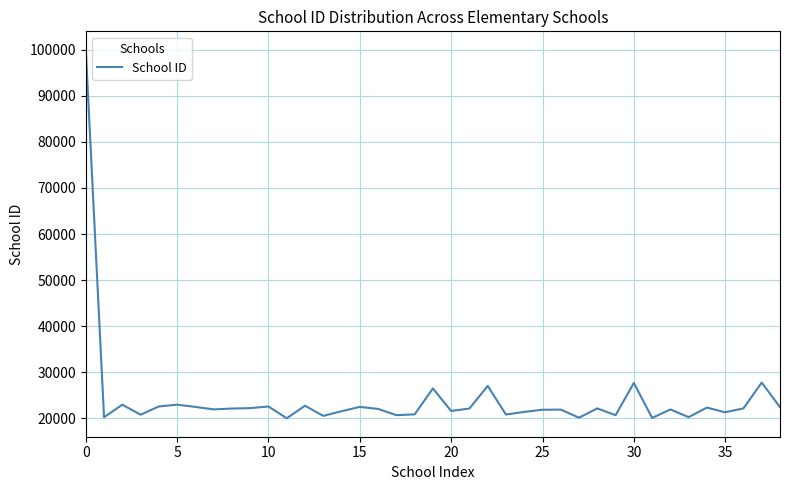

Count the number of data series in this chart.

1